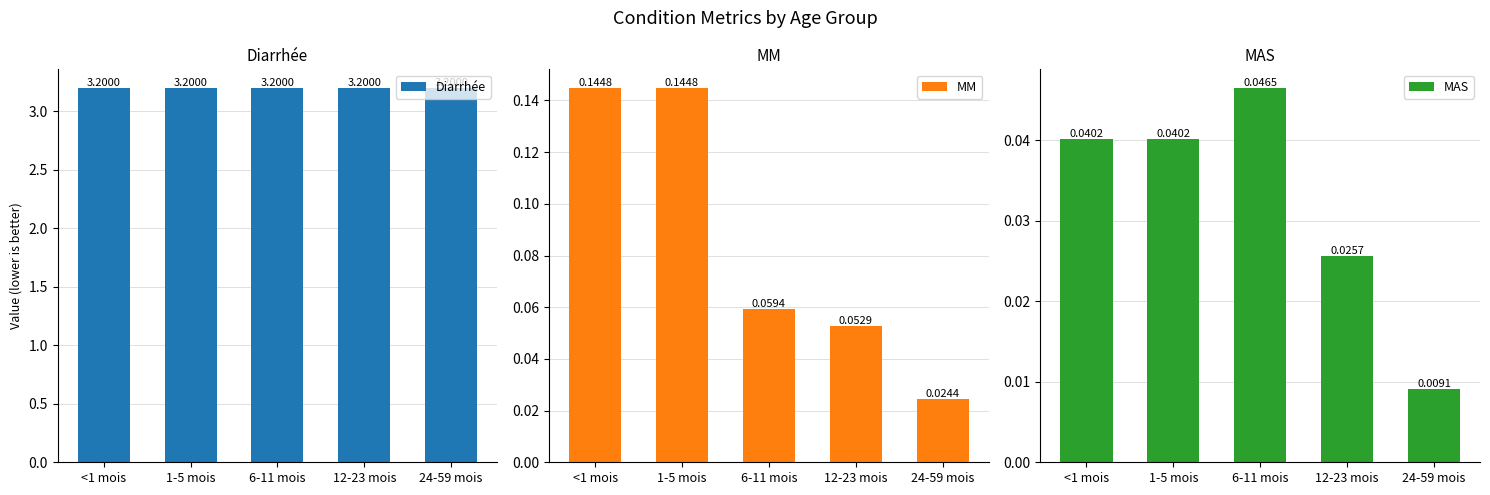

Which has a higher value, 6-11 mois or <1 mois?

6-11 mois